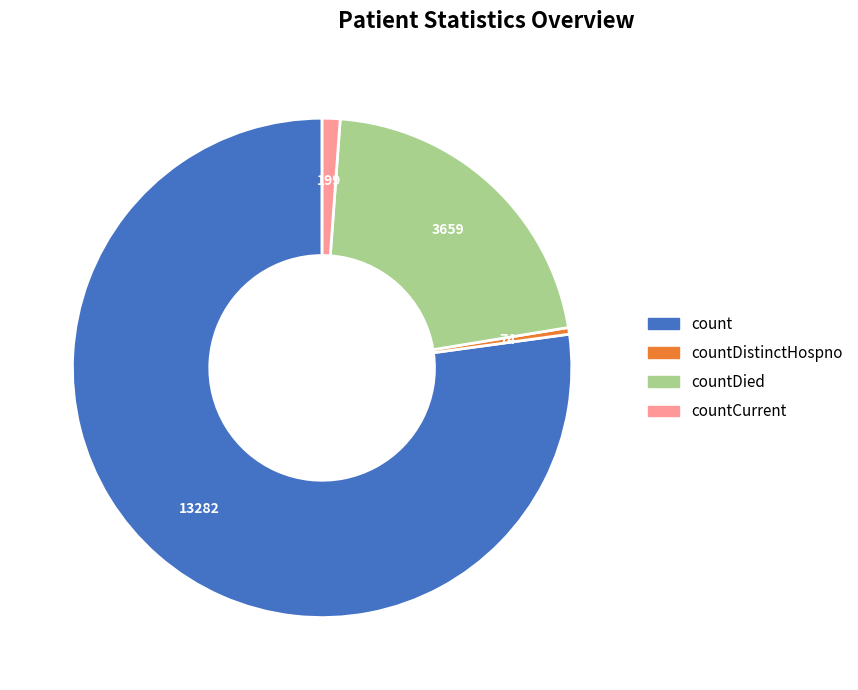

Is there a majority slice in this chart?

Yes